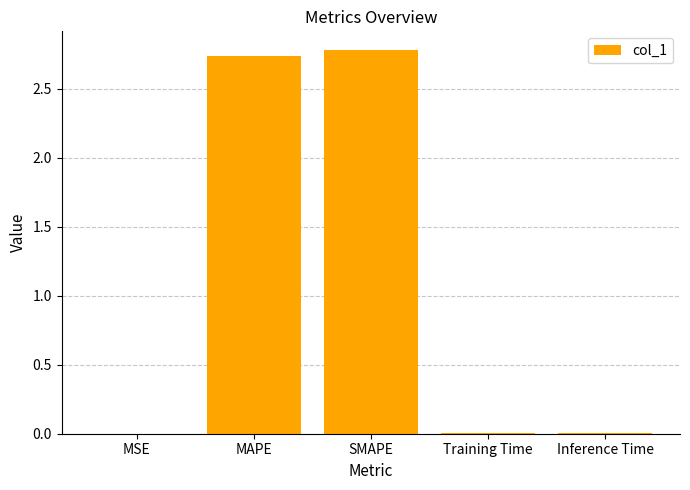

Is it true that the value at Inference Time is 0.0?

True